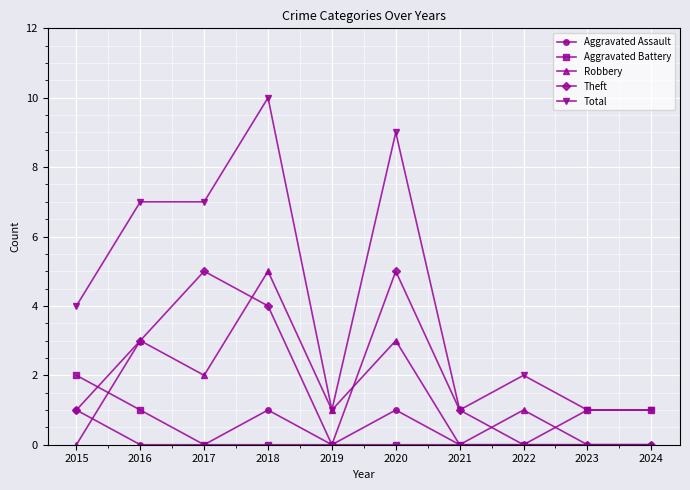

At which category does the chart reach its peak across all series?

2018